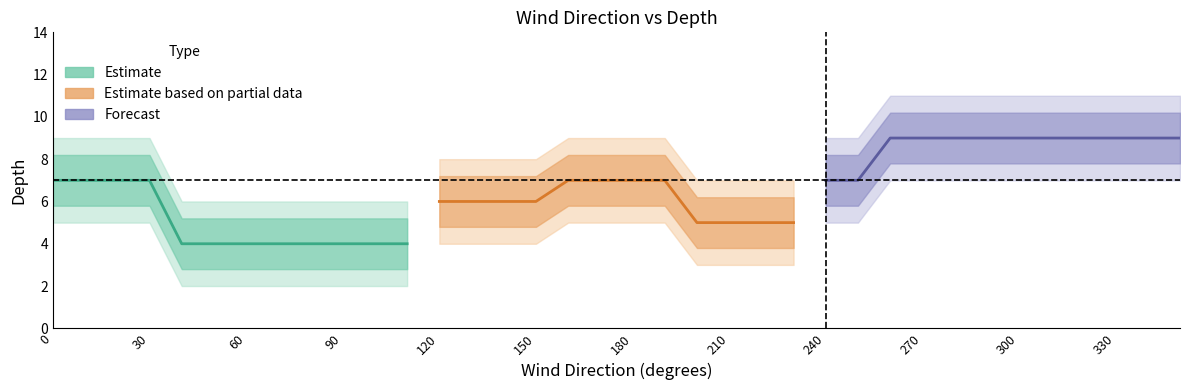

True or false: Estimate has more than 0 points higher than both neighbors.

False